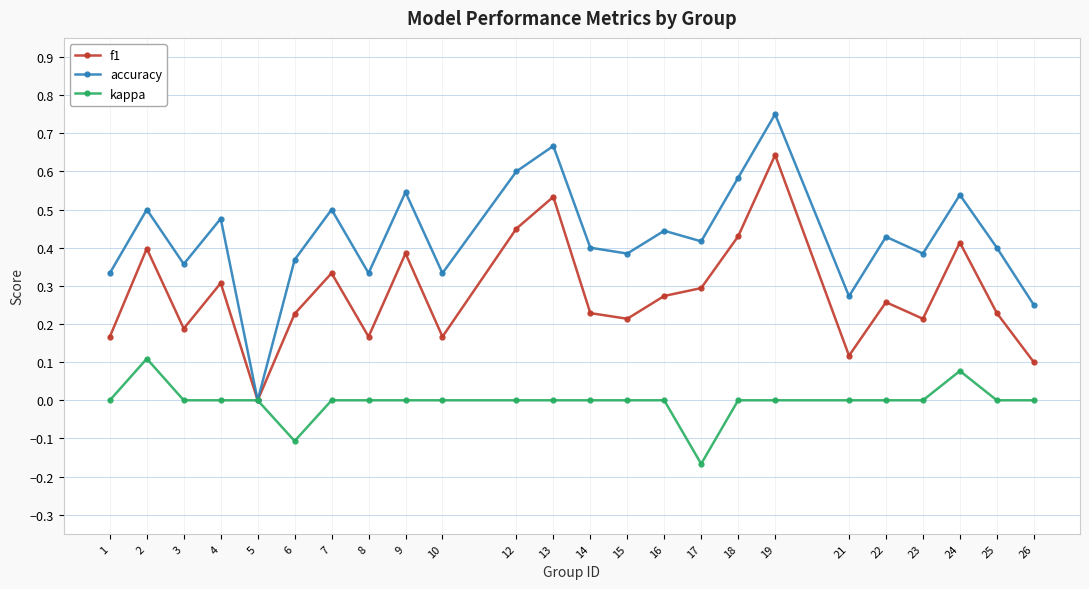

Is it true that kappa equals 0.0 at 9?

True